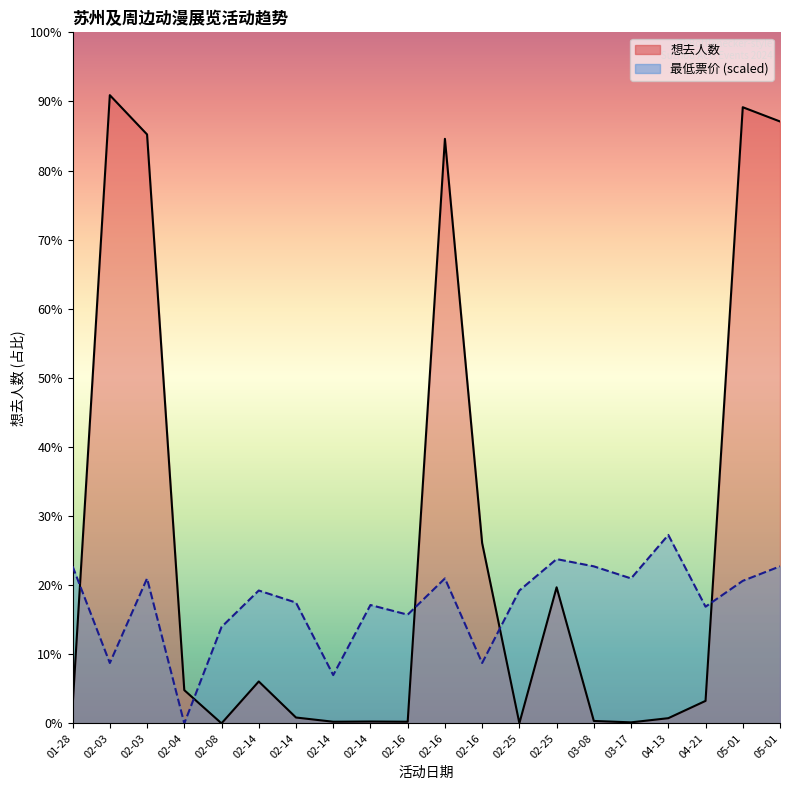

Which has a higher value, 03-17 or 04-13?

04-13